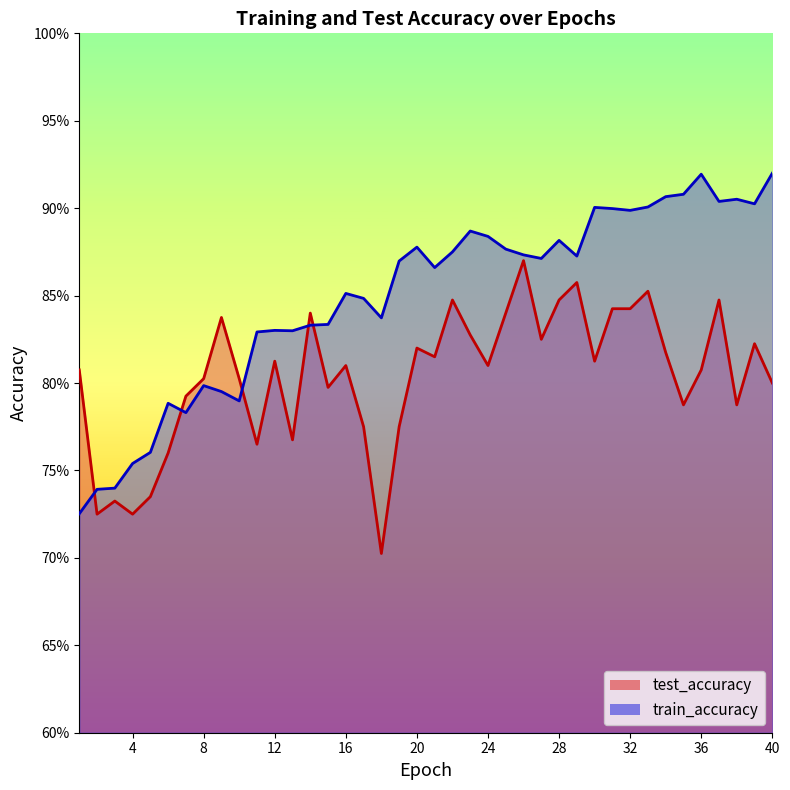

What is the sum of the train_accuracy values at 39 and 32?

1.8